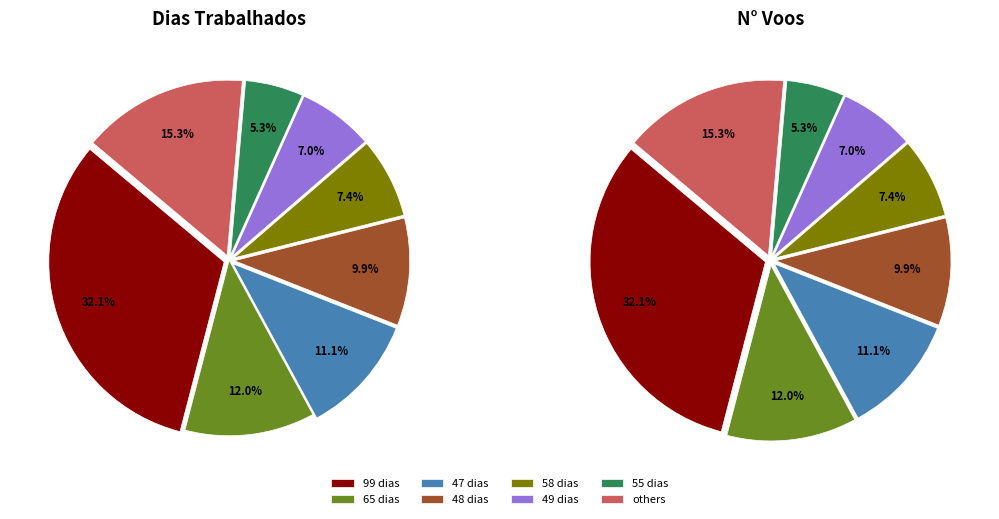

Does 35 account for over 50% of the chart?

No